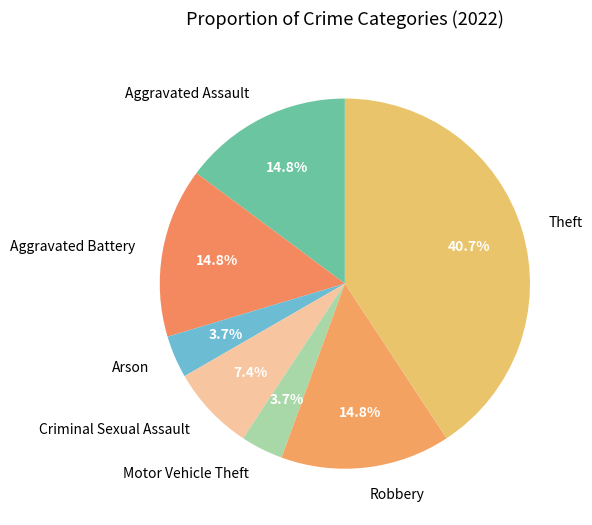

True or false: Arson accounts for 11% of the total.

False